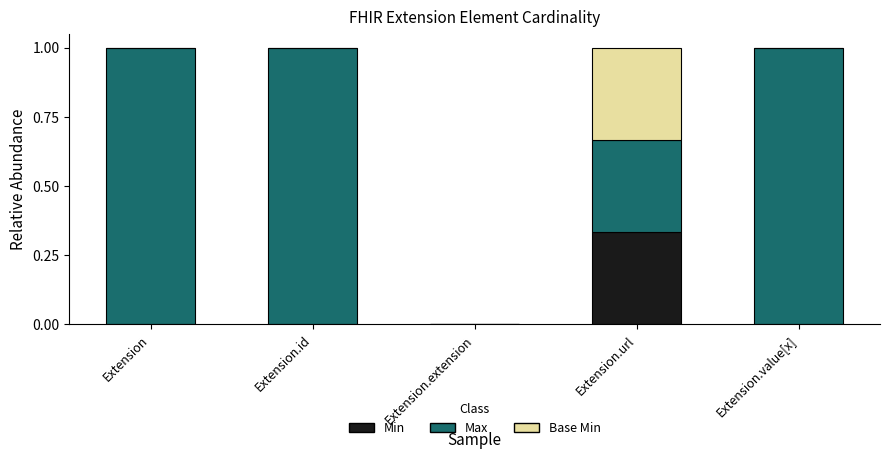

True or false: Min has a value of 0.1 at Extension.extension.

False